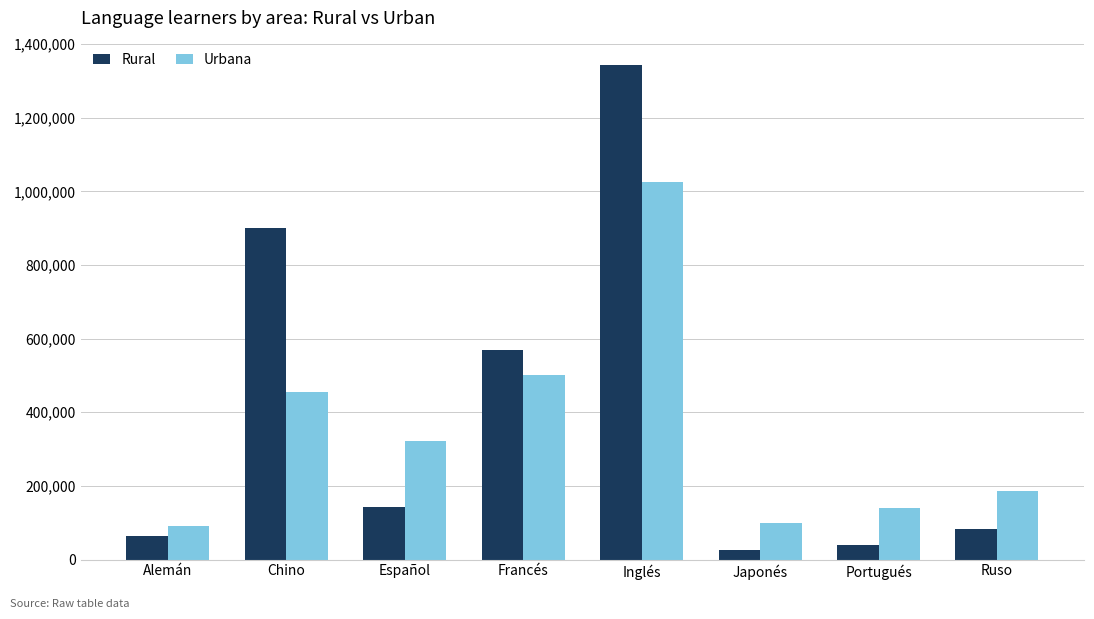

Which series has the widest spread of values?

Rural